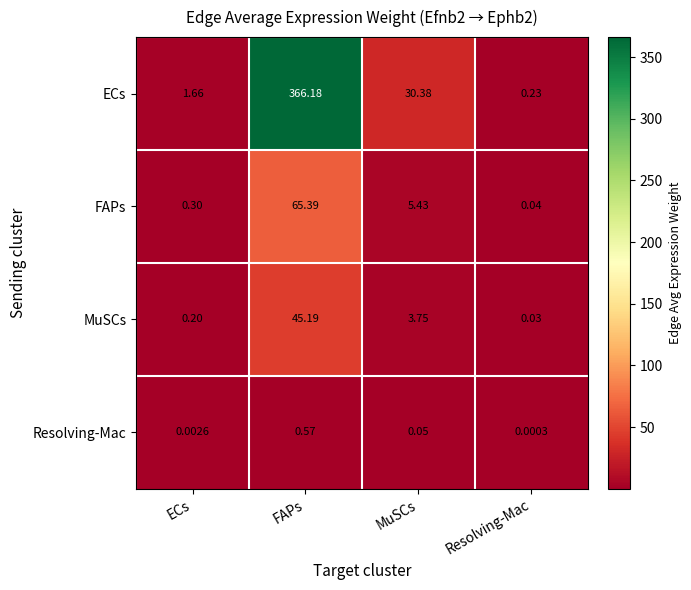

At which category does the chart reach its minimum across all series?

Resolving-Mac